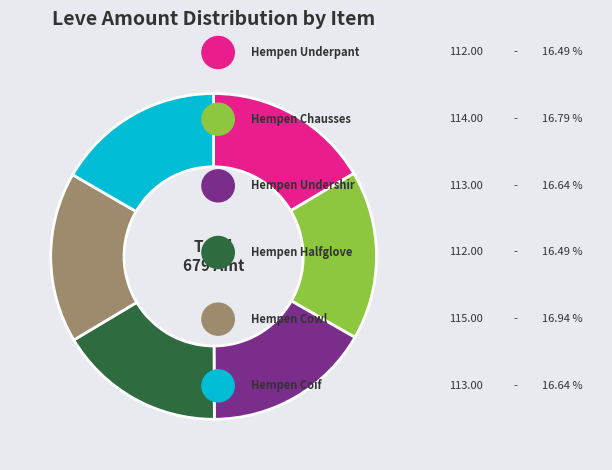

How many segments does this pie chart have?

6